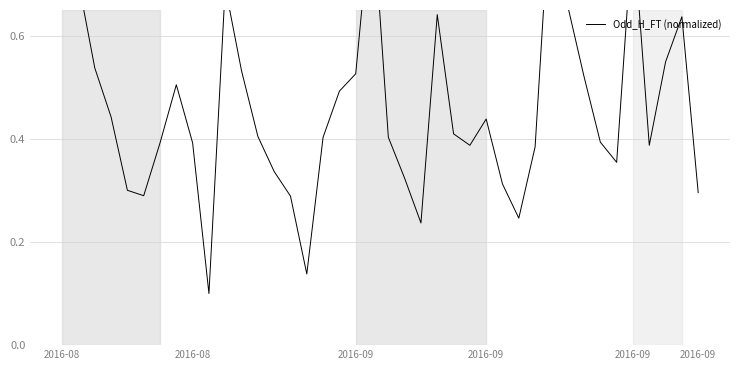

The chart shows a value of 0.6 at 24. True or false?

False